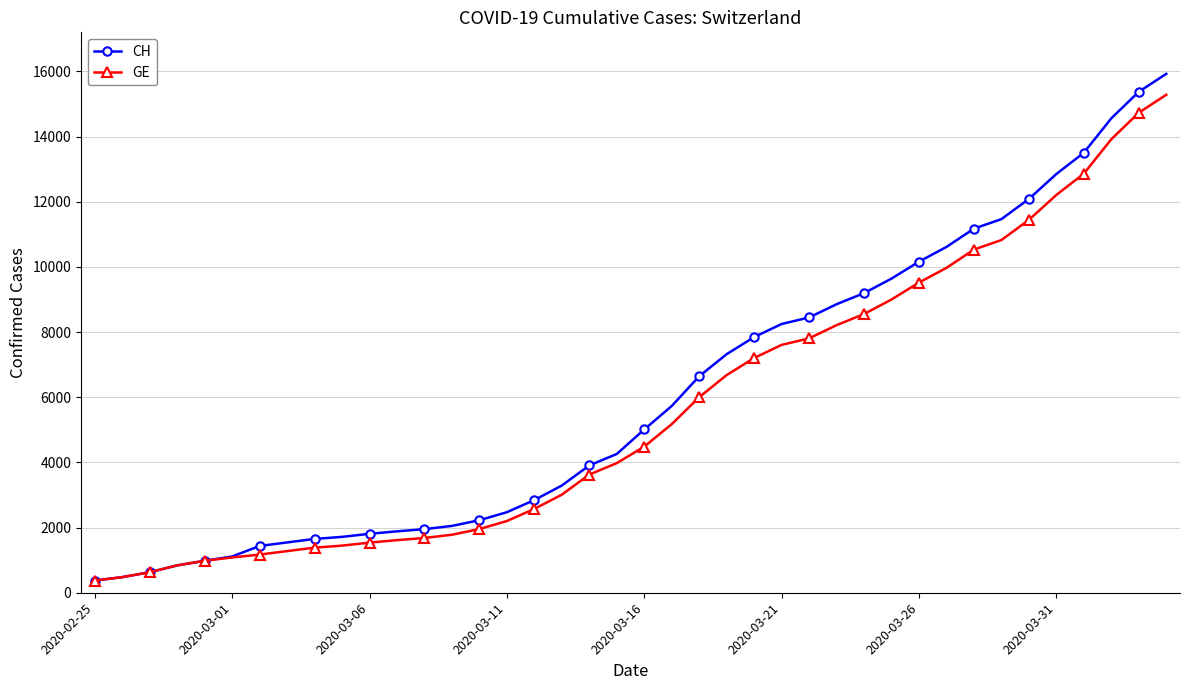

What is the average value of the GE series?

5641